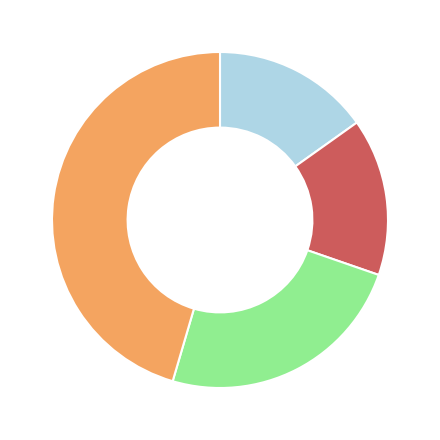

Is there a majority slice in this chart?

No